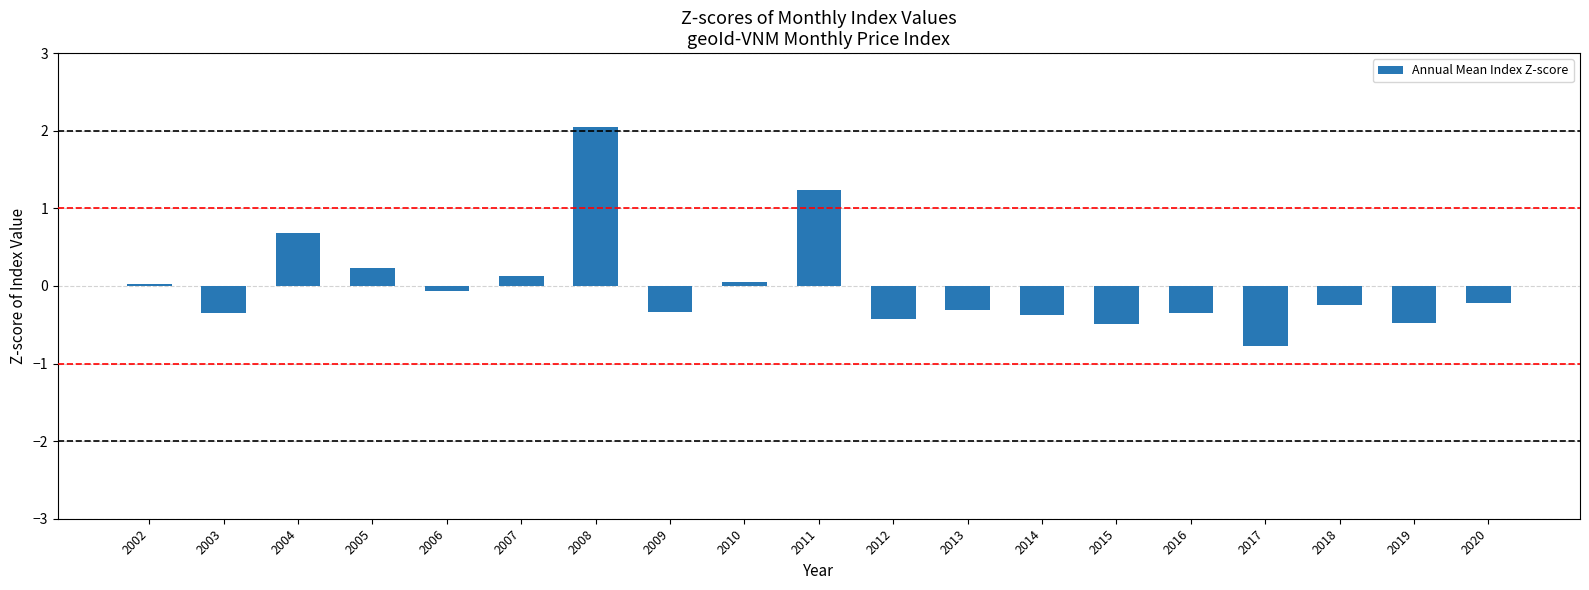

What is the difference between the maximum and minimum values?

2.8